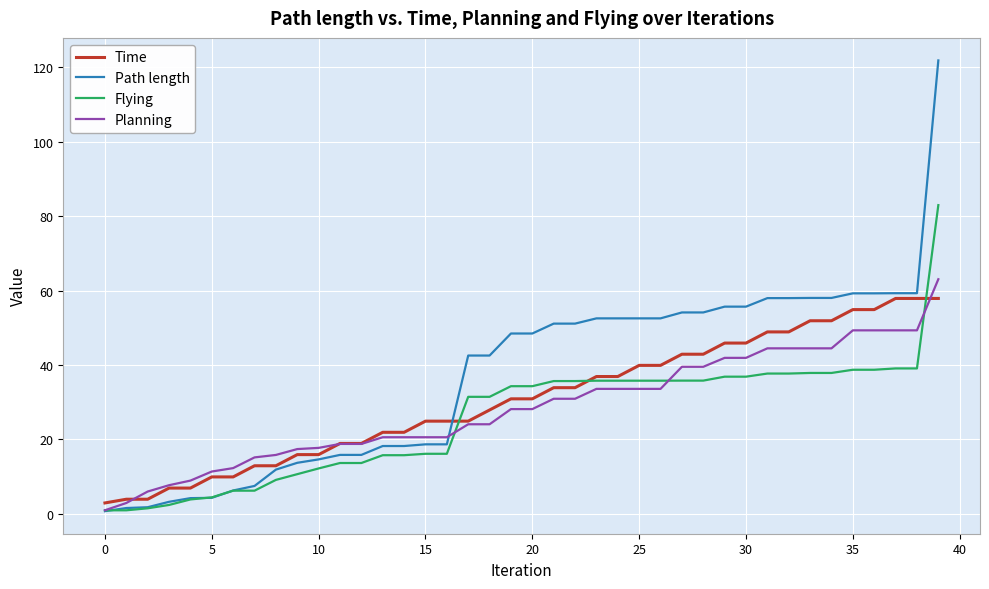

Which series has the largest total across all categories?

Path length